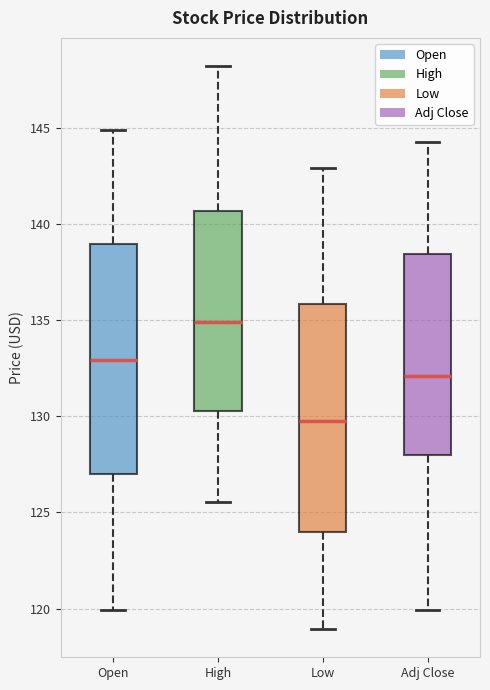

Reading left to right, read every box against the y-axis: the position of its median line, the range the box covers, and the ends of its whiskers. The values are not printed on the chart, so give them approximately, as read against the axis.

Open: median 133.0, box 127.0 to 139.0, whiskers 120.0 to 145.0
High: median 135.0, box 130.5 to 140.5, whiskers 125.5 to 148.0
Low: median 130.0, box 124.0 to 136.0, whiskers 119.0 to 143.0
Adj Close: median 132.0, box 128.0 to 138.5, whiskers 120.0 to 144.5